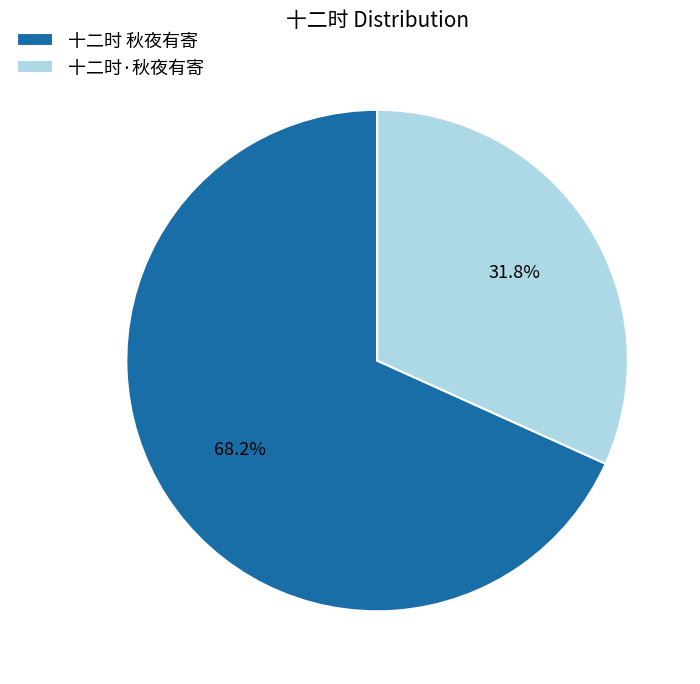

What portion of the pie excludes 十二时·秋夜有寄?

68.2%